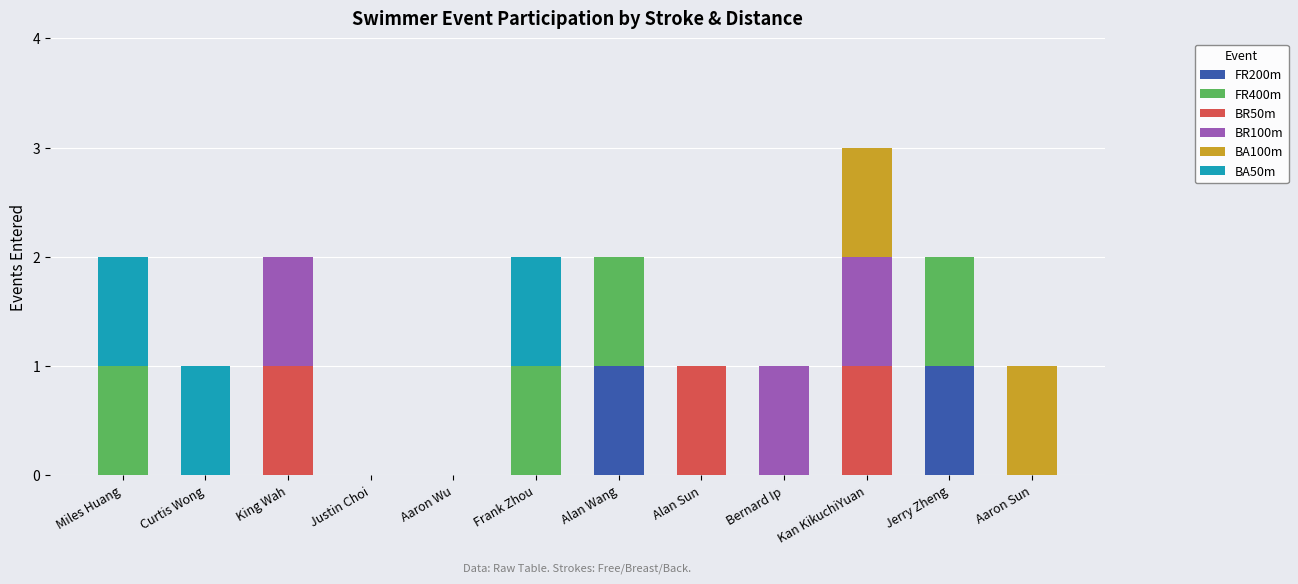

At which category is the sum across all series the highest?

Kan KikuchiYuan